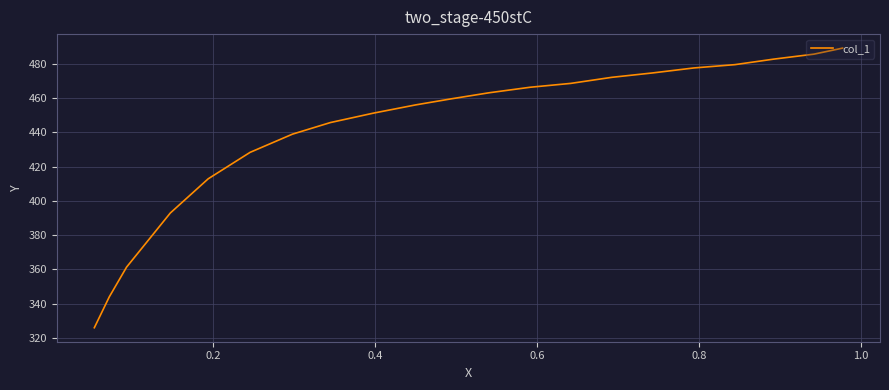

What is the average value?

443.9